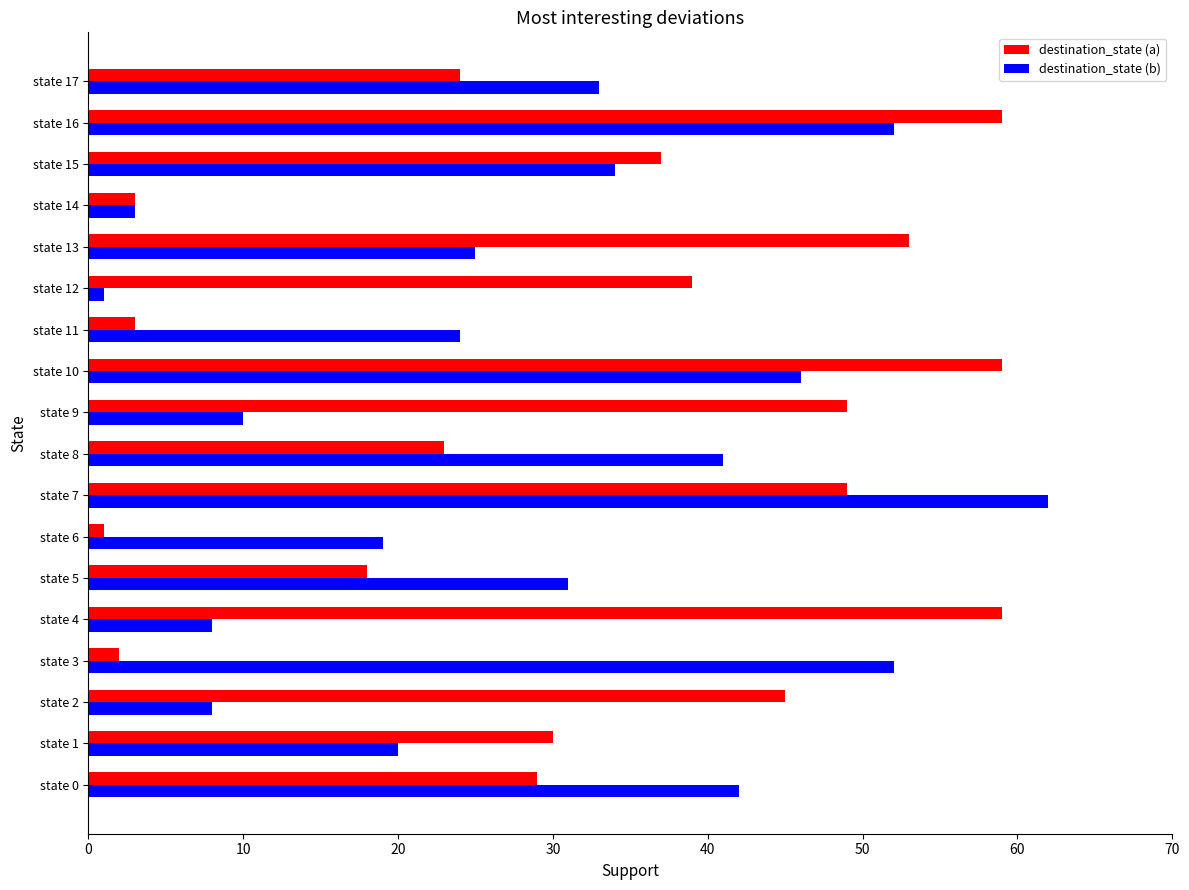

What is the average value of the destination_state (a) series?

32